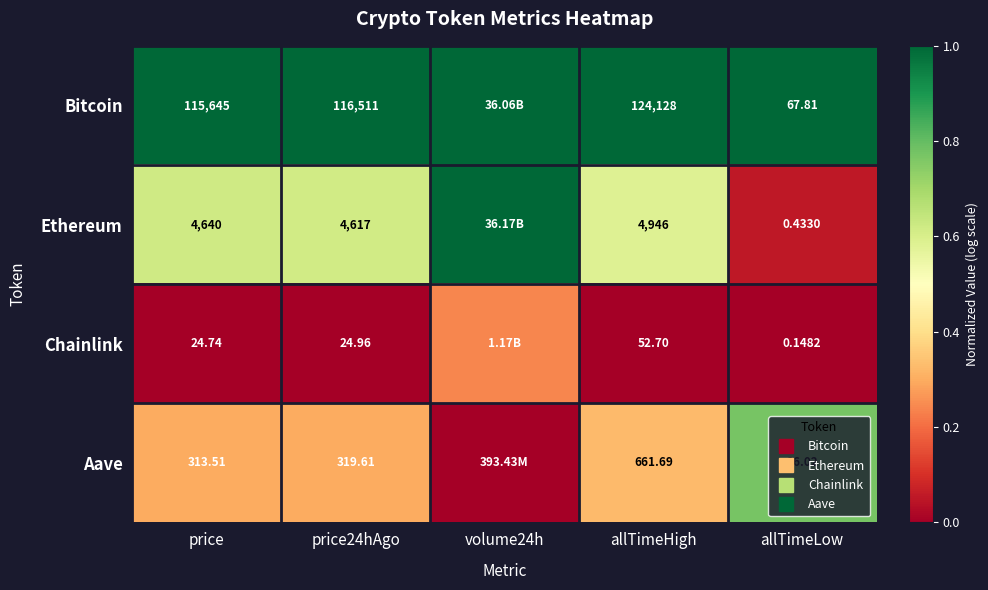

How many positive values does the Aave series have?

4